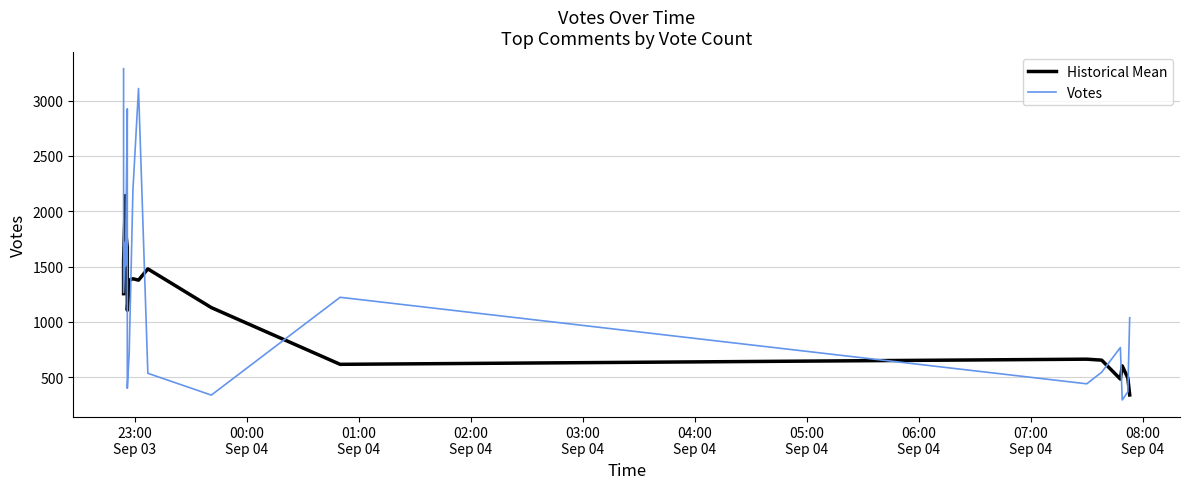

Which series has the largest total across all categories?

Votes